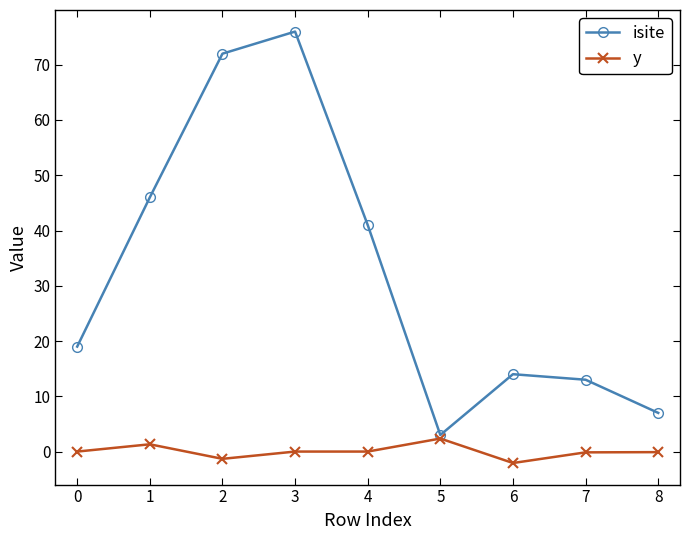

Which series changed the most between 4 and 5?

isite